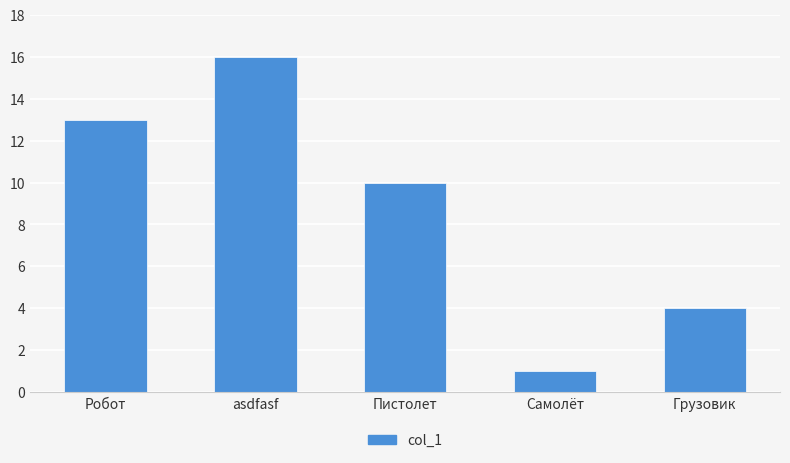

List the labels in order of value, largest first.

asdfasf, Робот, Пистолет, Грузовик, Самолёт